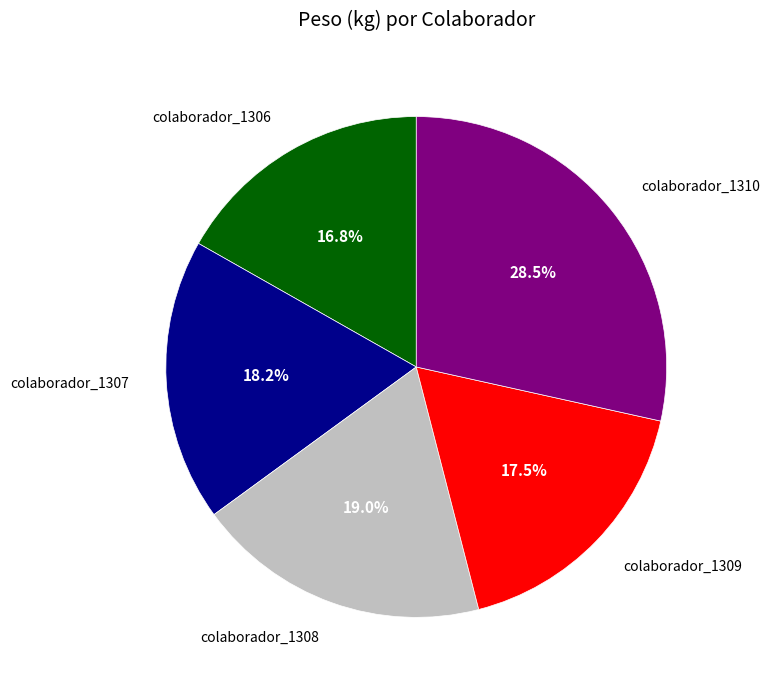

Does any single category account for the majority?

No